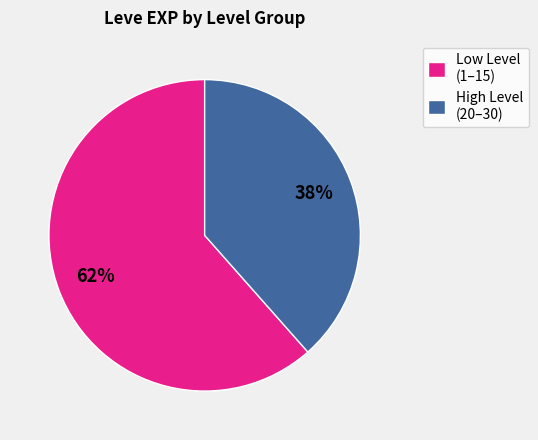

What is the ratio of the value at High Level (20–30) to the value at Low Level (1–15)?

0.6